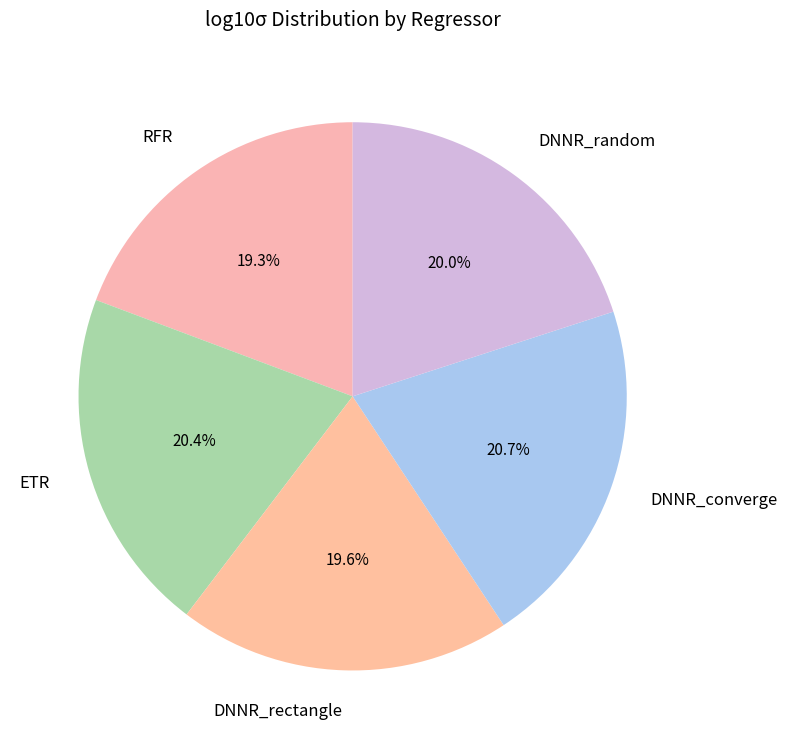

Do DNNR_rectangle and DNNR_converge together represent more than half of the pie?

No